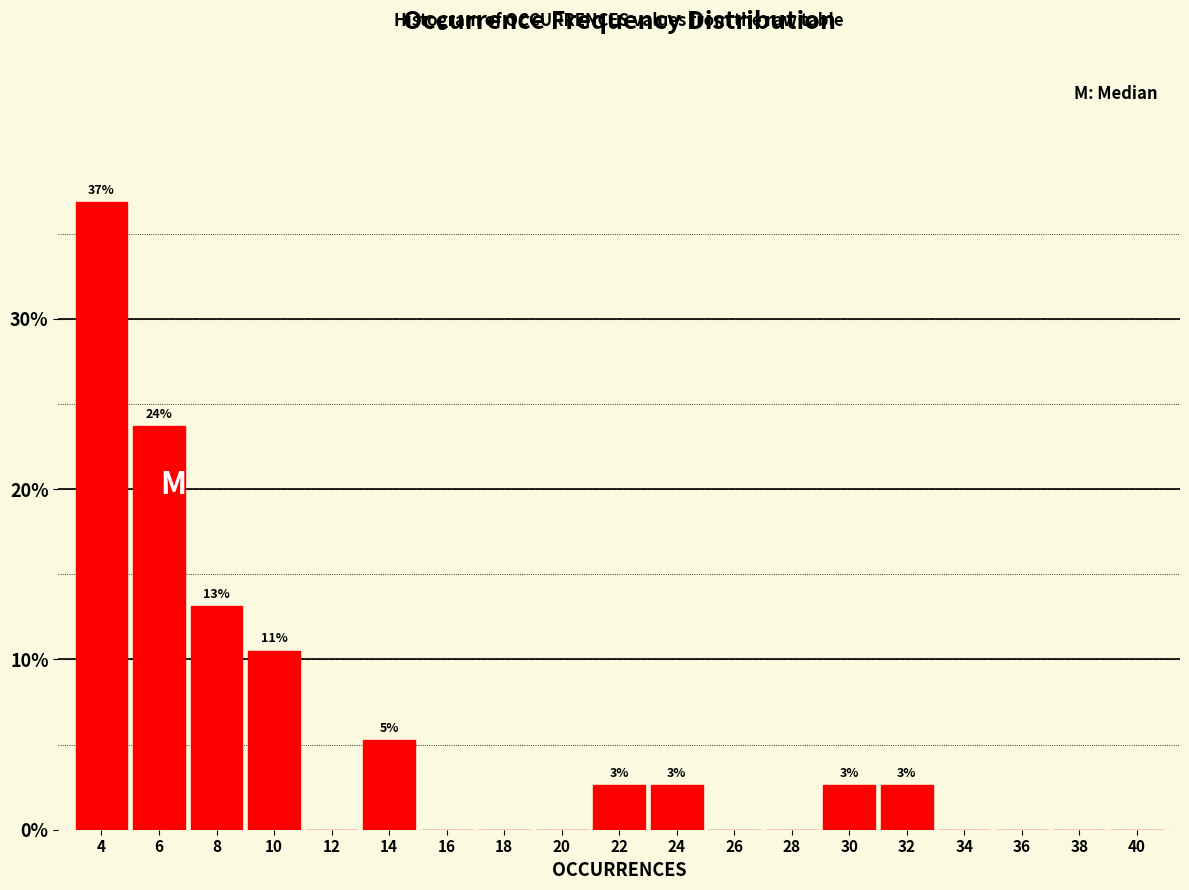

Reading left to right, transcribe all the data shown in this chart.

4=36.8	6=23.7	8=13.2	10=10.5	12=0.0	14=5.3	16=0.0	18=0.0	20=0.0	22=2.6	24=2.6	26=0.0	28=0.0	30=2.6	32=2.6	34=0.0	36=0.0	38=0.0	40=0.0